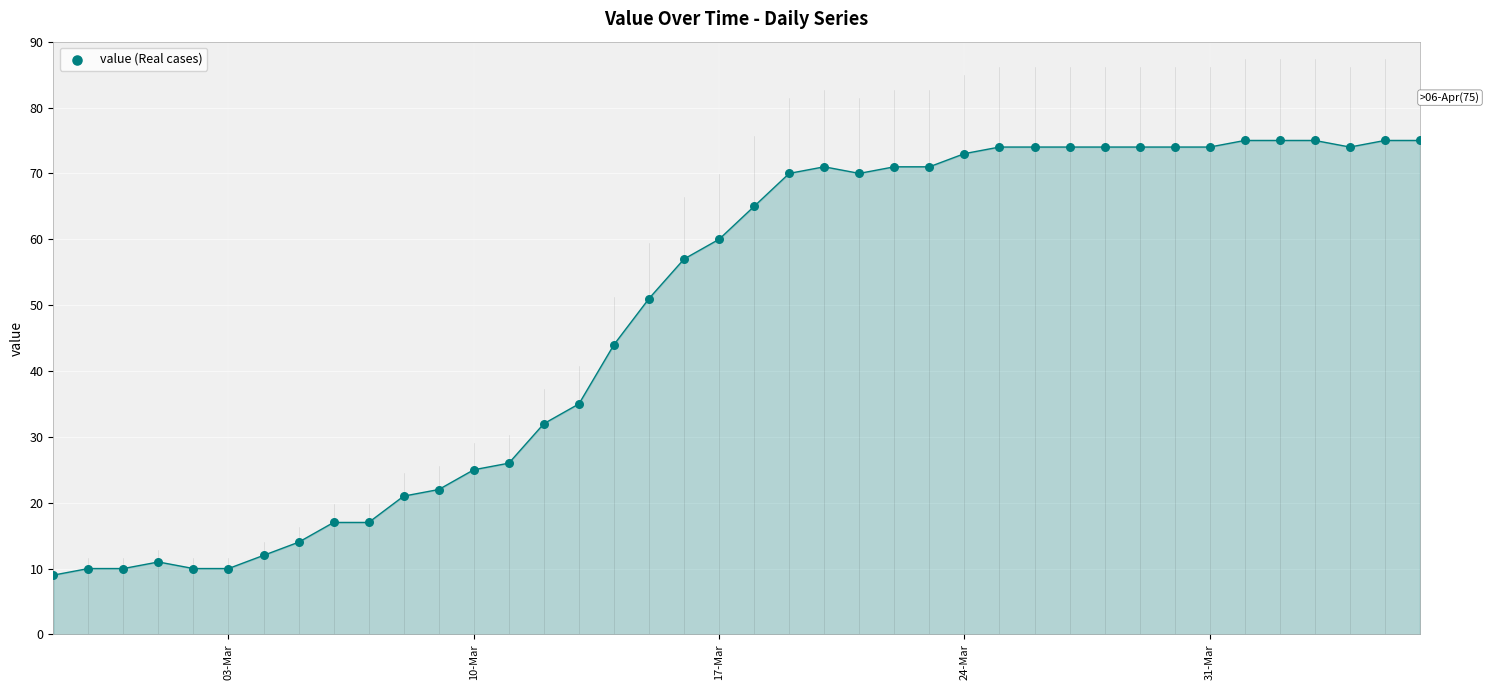

What Y value in the scatter plot is closest to 42?

44